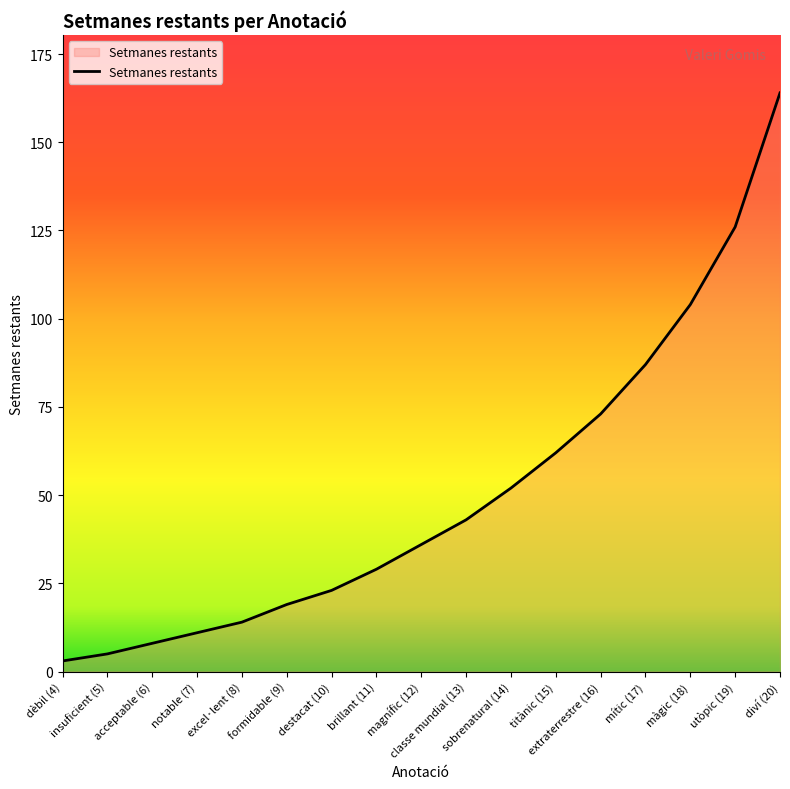

What is the difference between the values at mític (17) and dèbil (4)?

84